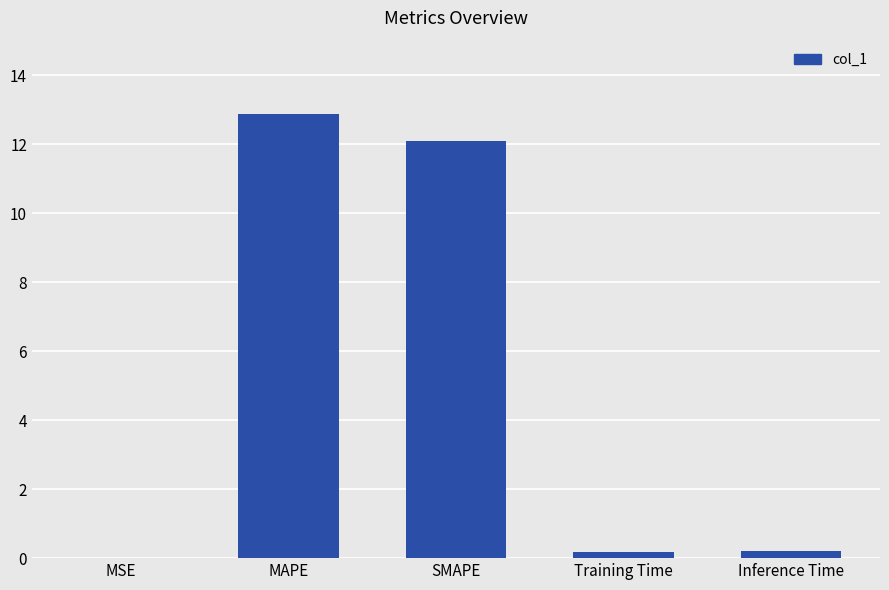

Count the number of categories in the chart.

5